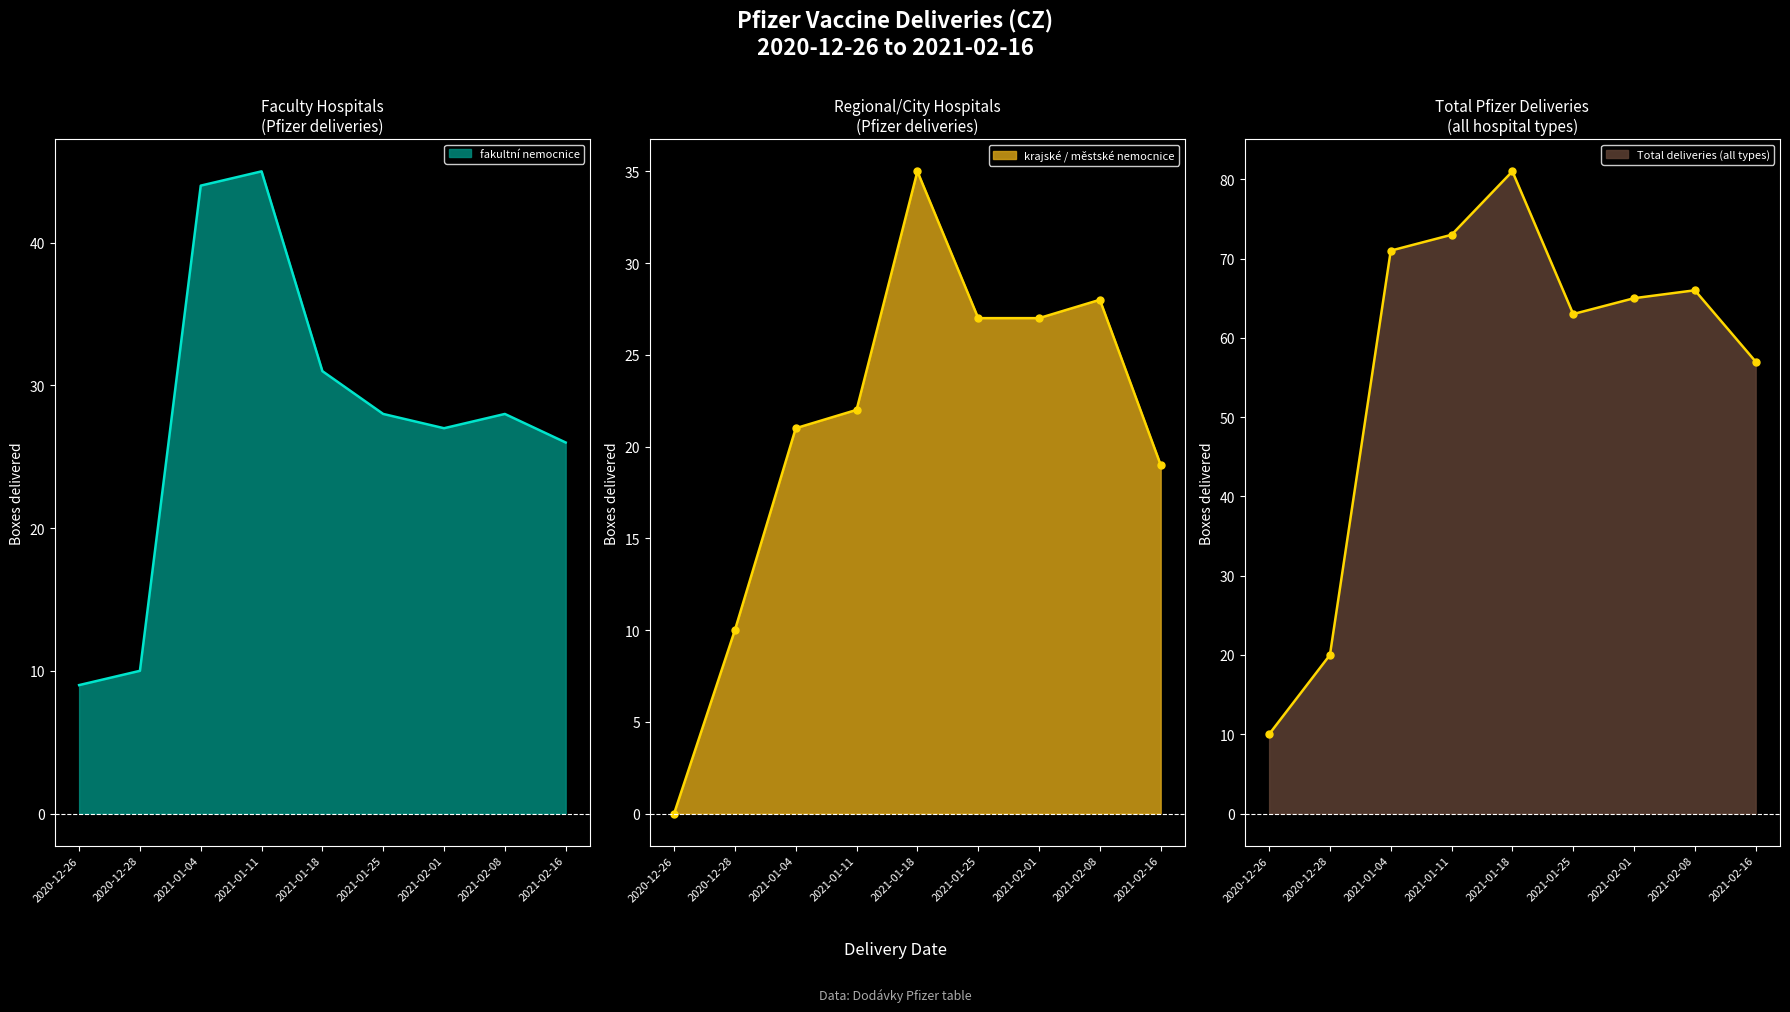

How many intersections are there between fakultní nemocnice and krajské / městské nemocnice?

2